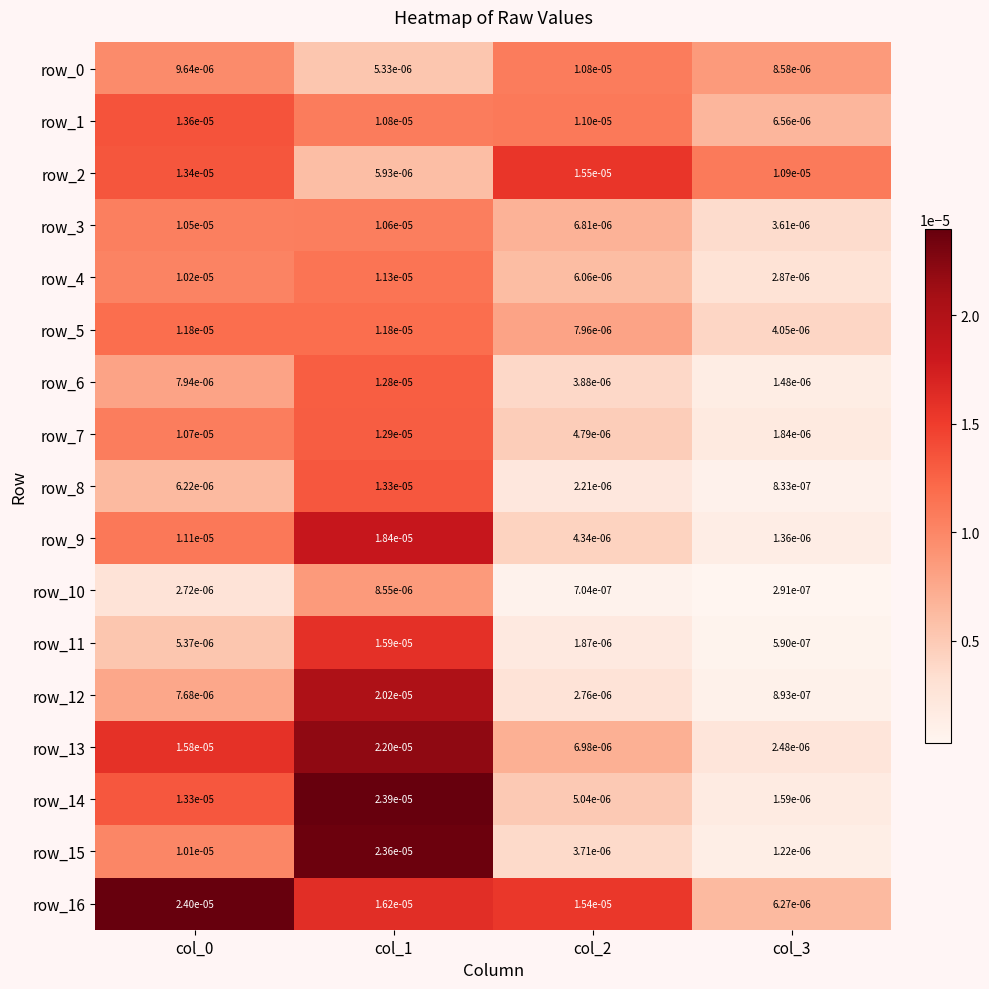

Is the value of row_1 at col_0 greater than the value of row_14 at col_3?

Yes